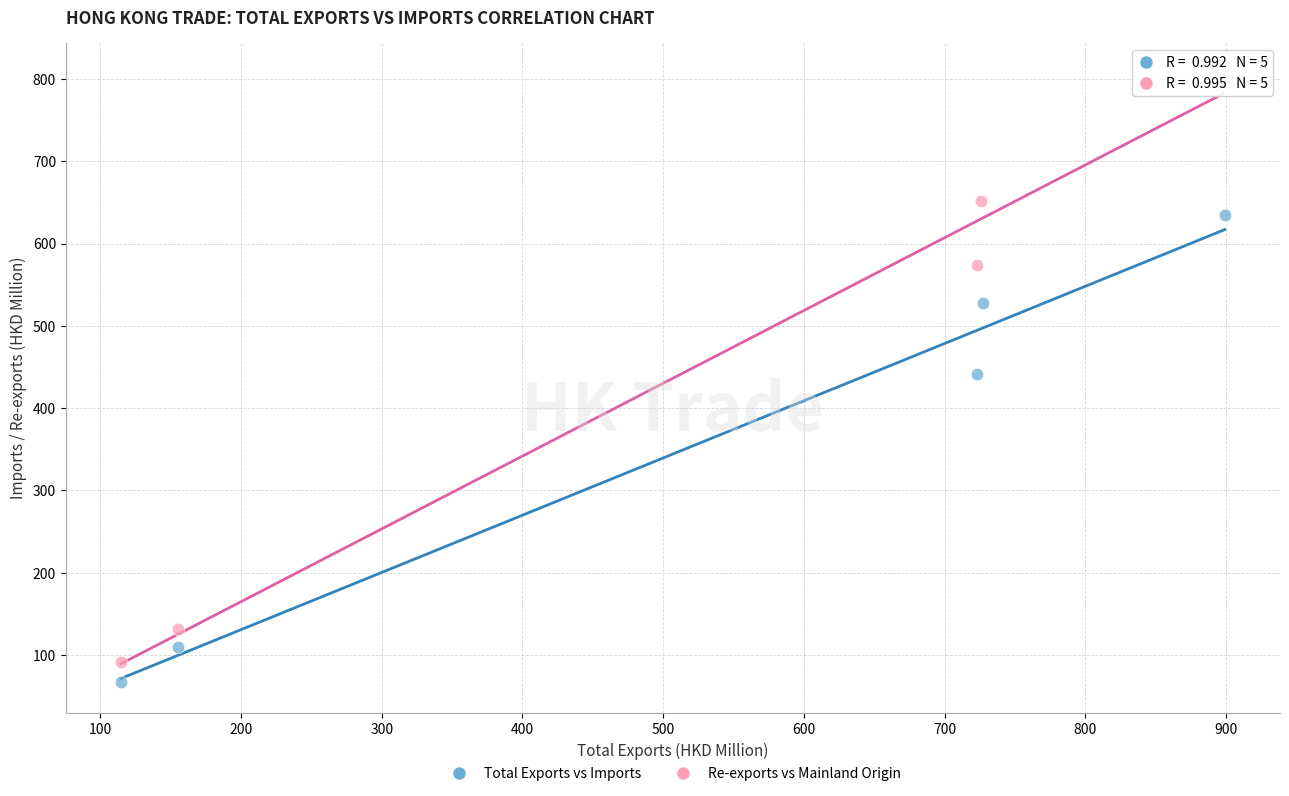

Which series contains the lowest Y value?

Total Exports vs Imports